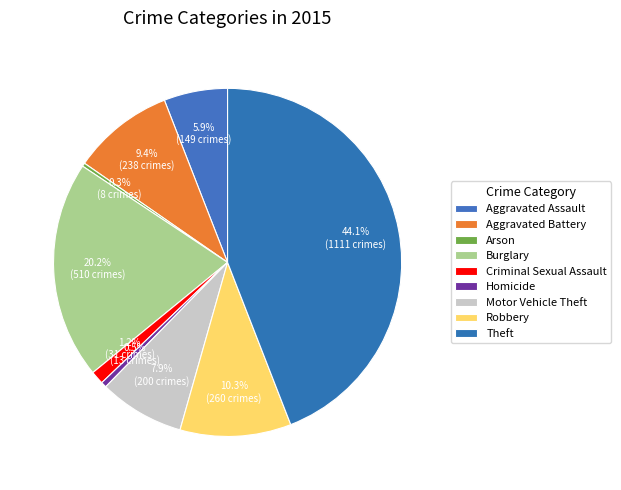

True or false: Burglary accounts for 35% of the total.

False